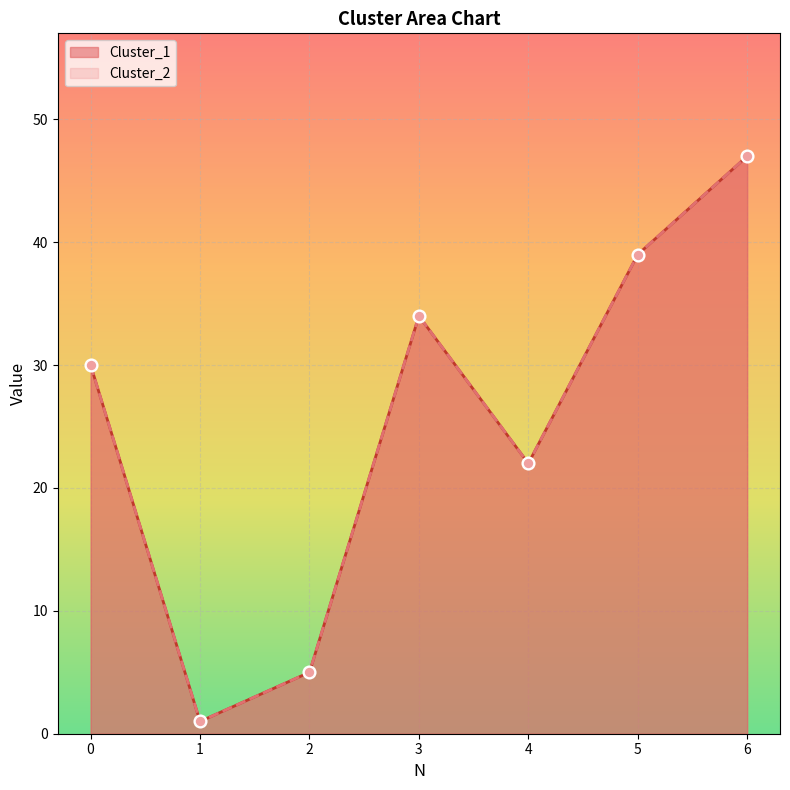

Which series has the largest total across all categories?

Cluster_1